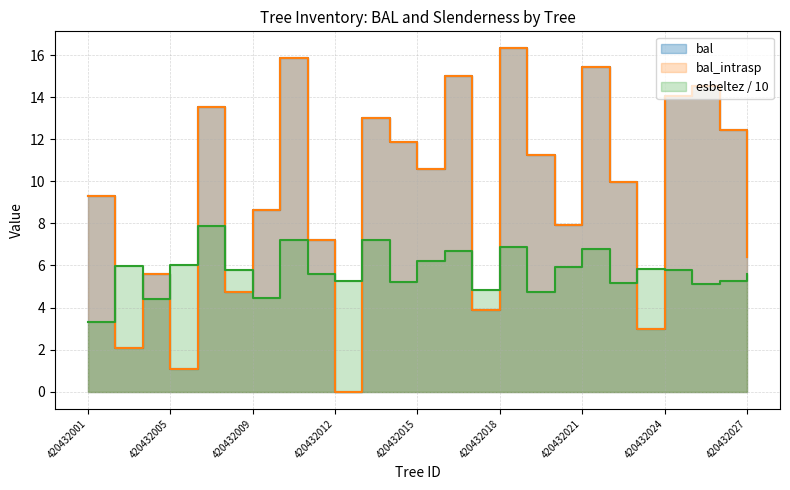

What is the value of the bal_intrasp point at the 3rd from the left?

5.6